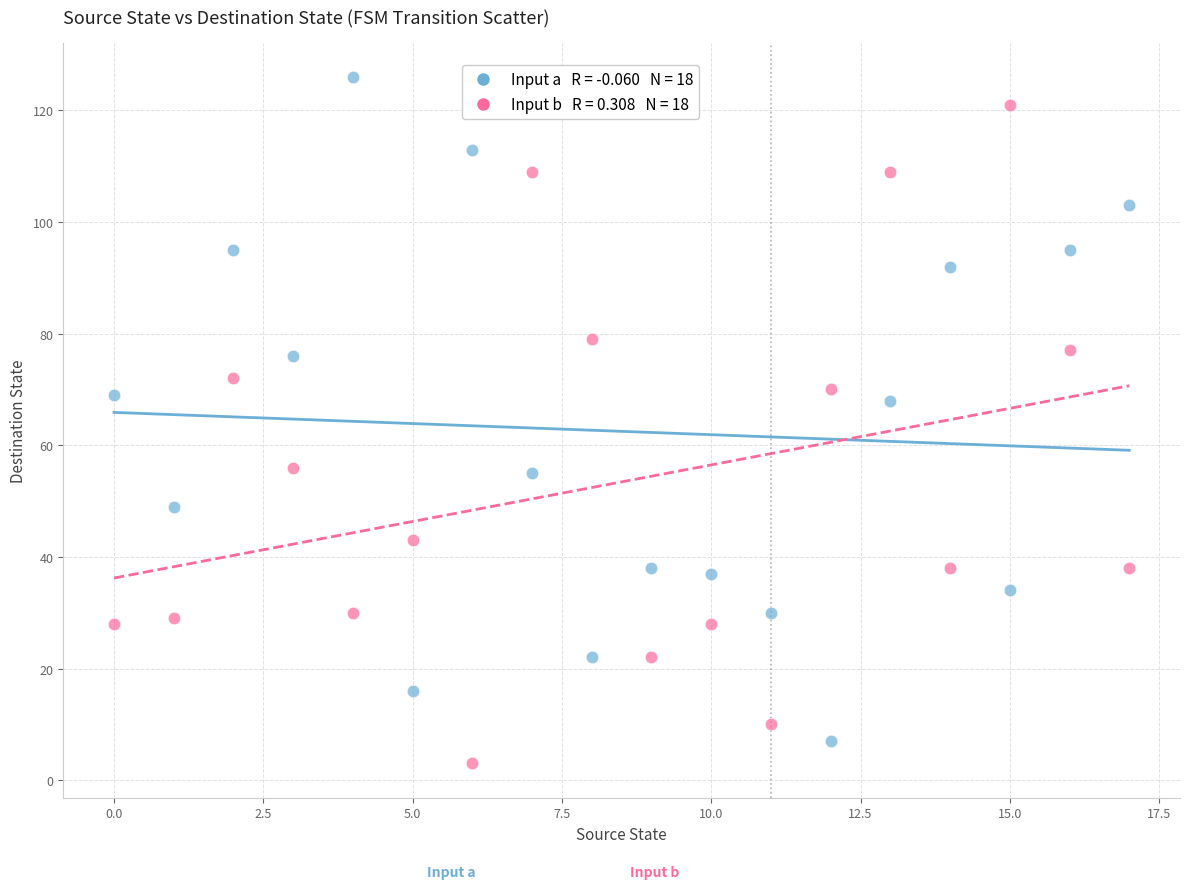

Across all data points, what is the range of Y values (max minus min)?

123